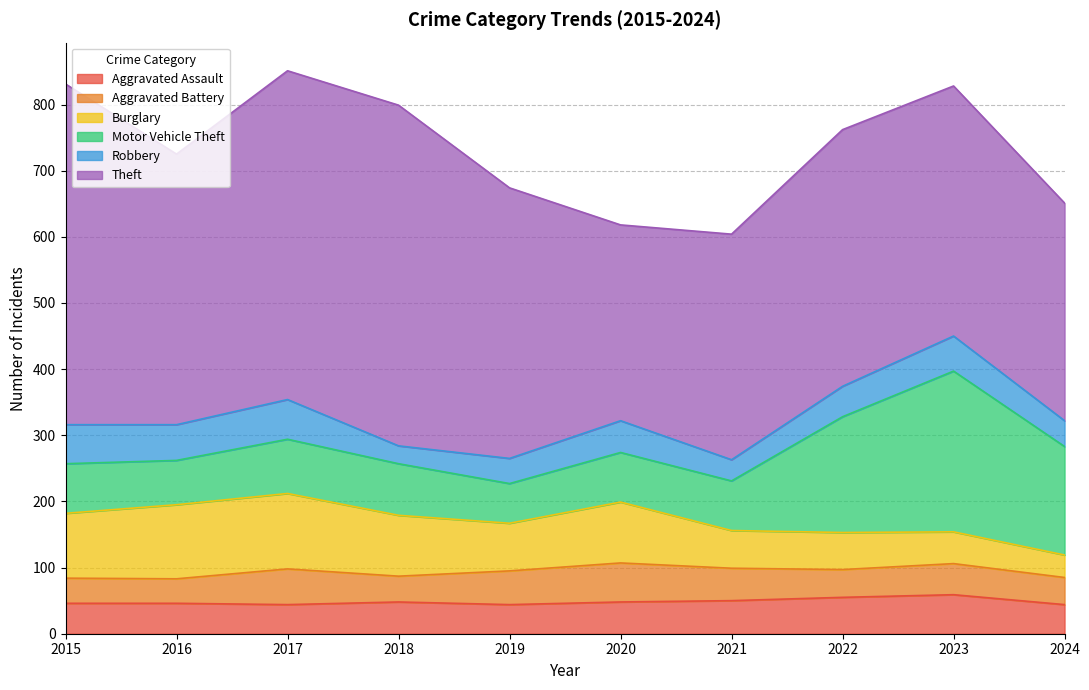

Reading right to left, what are all the values shown in this chart?

Aggravated Assault: 44	59	55	50	48	44	48	44	46	46
Aggravated Battery: 41	47	42	49	59	51	39	54	37	38
Burglary: 34	48	56	57	92	72	92	114	112	98
Motor Vehicle Theft: 164	243	175	75	75	60	78	82	67	75
Robbery: 39	53	46	32	48	38	27	60	54	59
Theft: 329	378	388	341	296	409	515	497	409	515